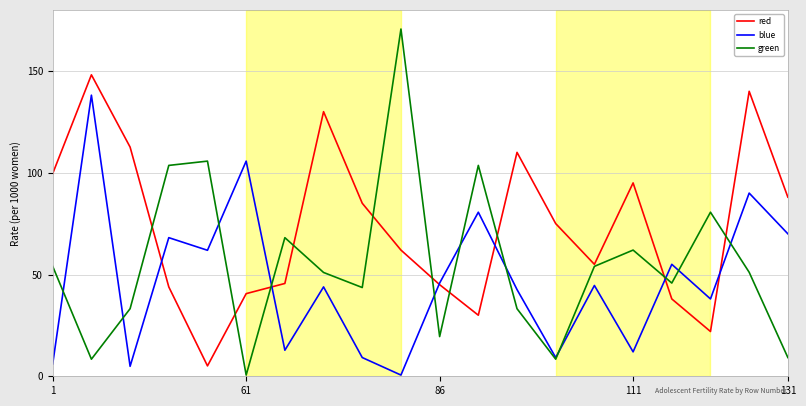

How many lines are shown in the chart?

3